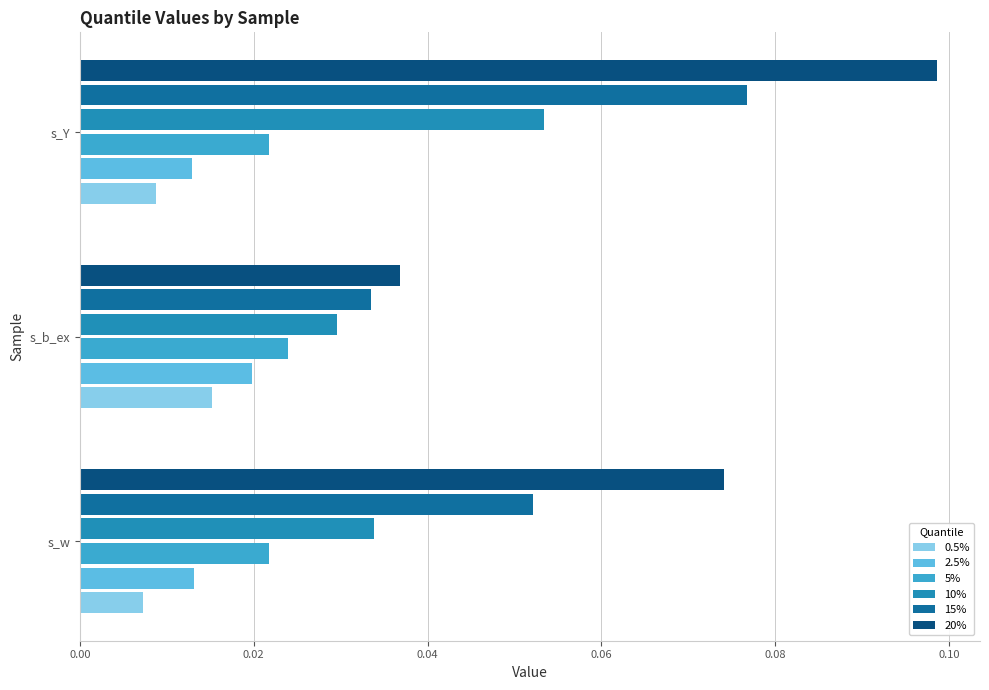

At which category does the chart reach its peak across all series?

s_Y